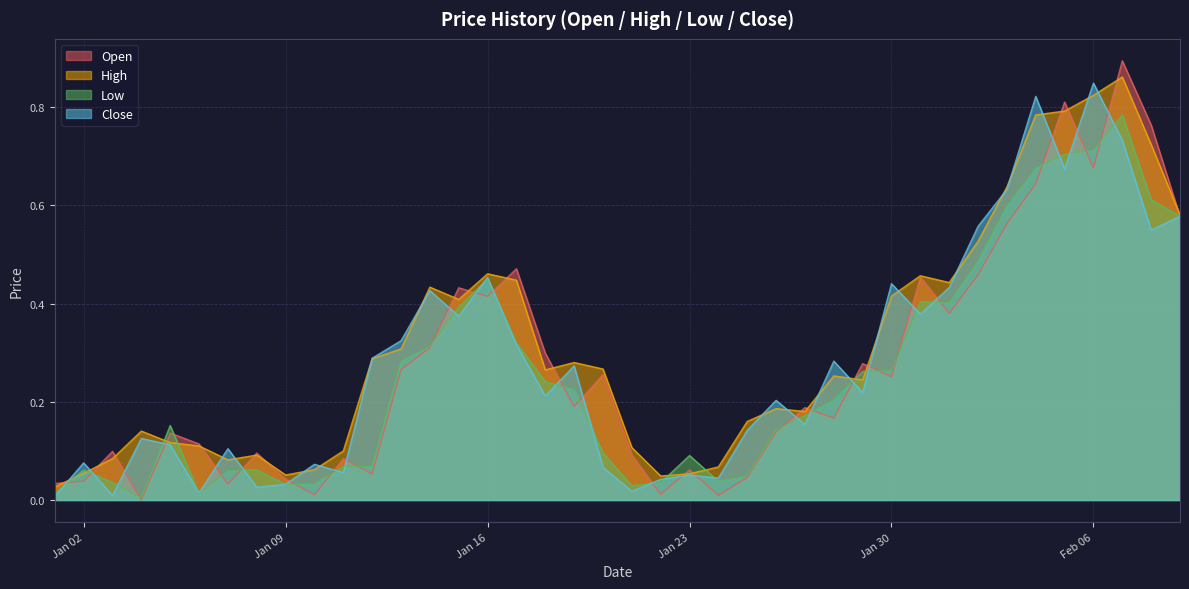

What position from the left is 2023-02-03?

34